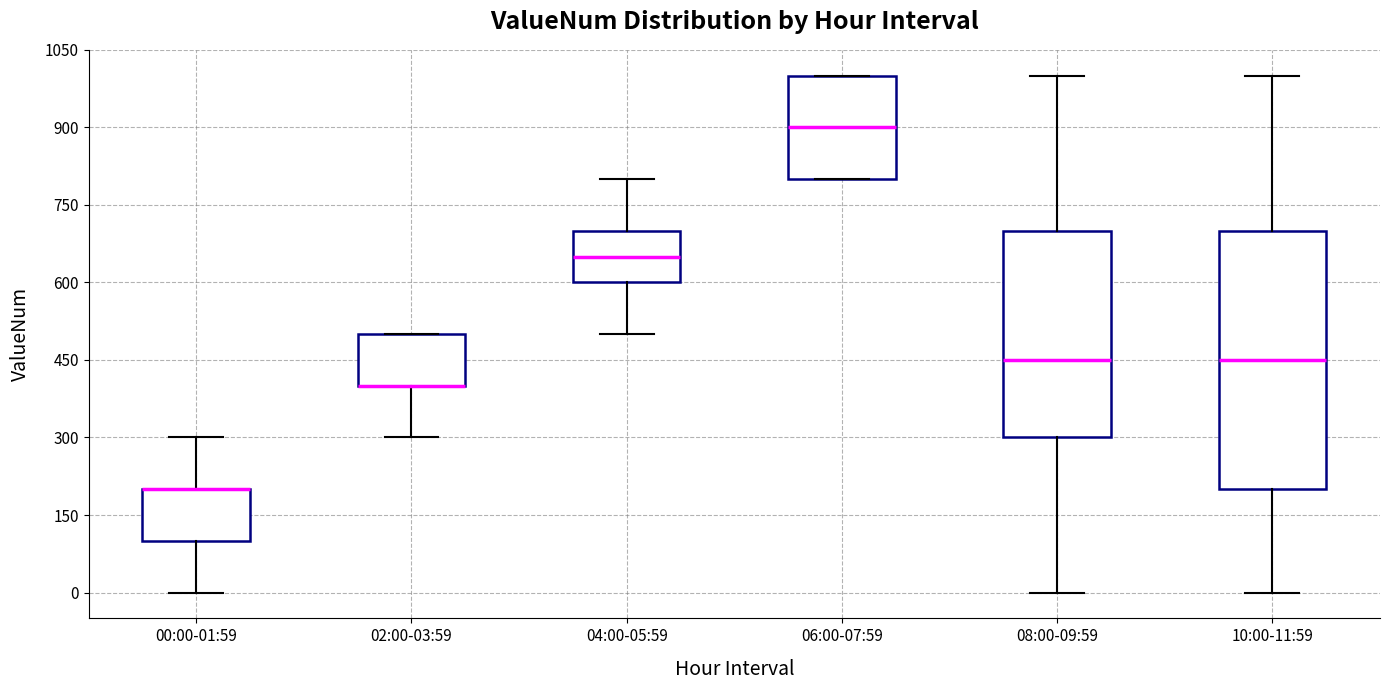

Where does the upper whisker of the box for 10:00-11:59 end on the y-axis? The values are not printed on the chart, so give them approximately, as read against the axis.

1000